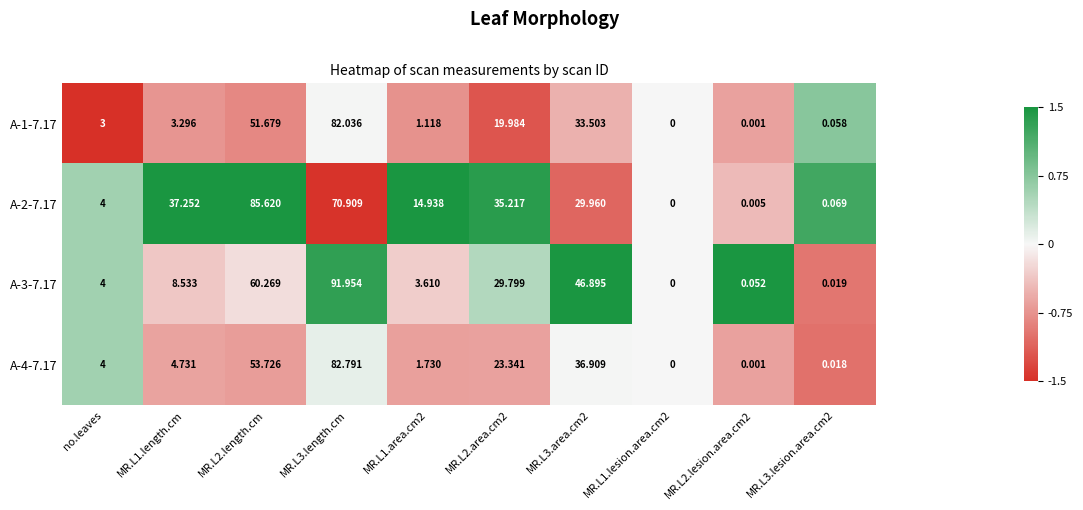

Count the number of data series in this chart.

4